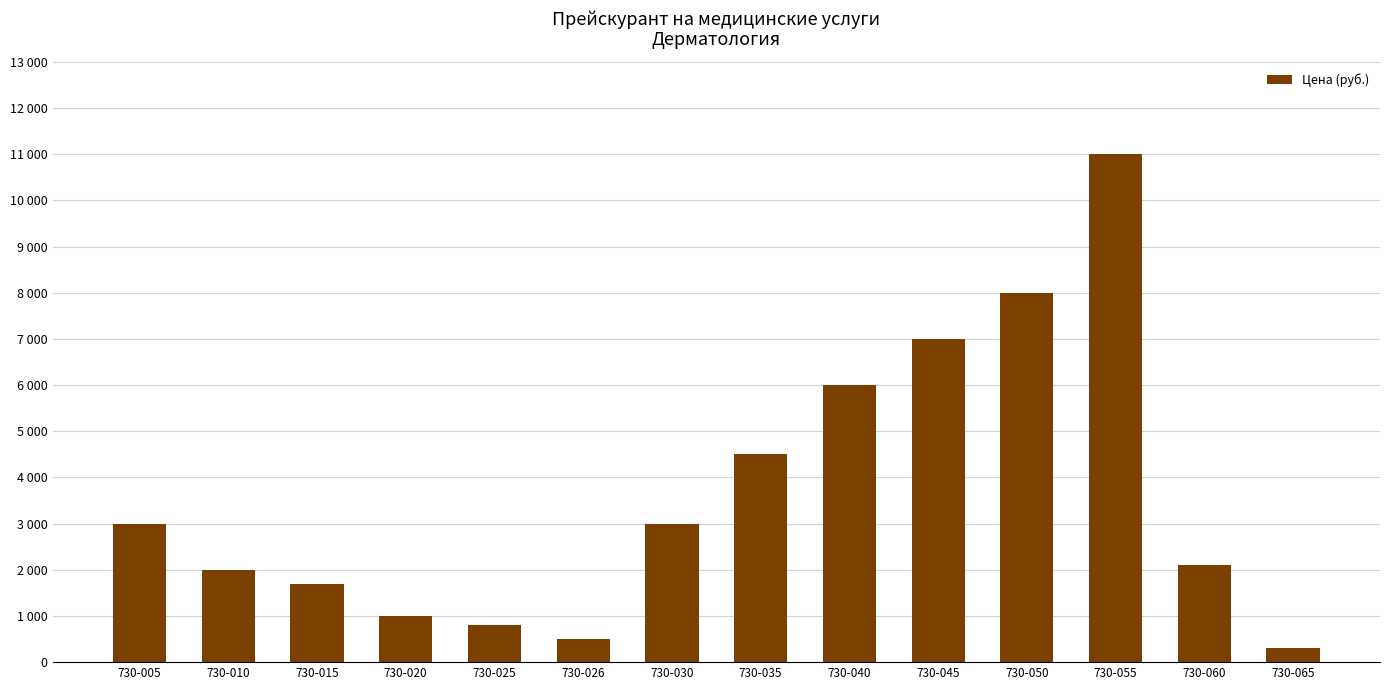

At which label does the data first exceed 3000?

730-035